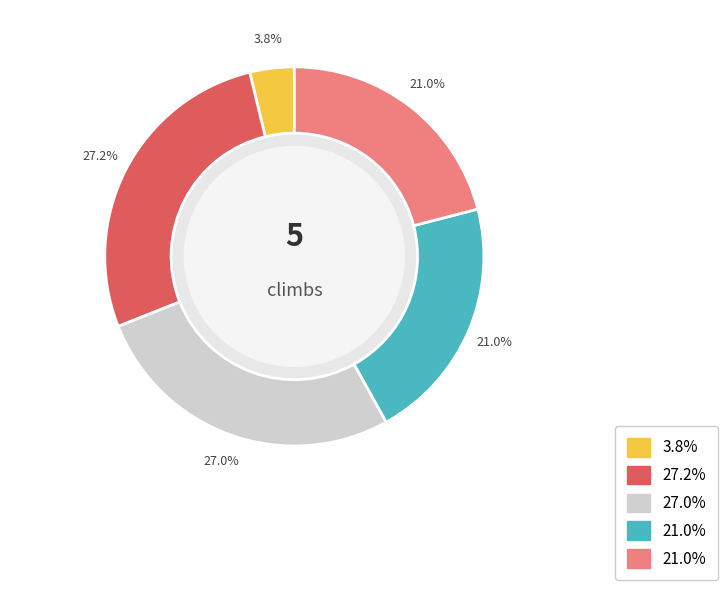

What is the ratio of the value at Pink to the value at Blue?

1.0